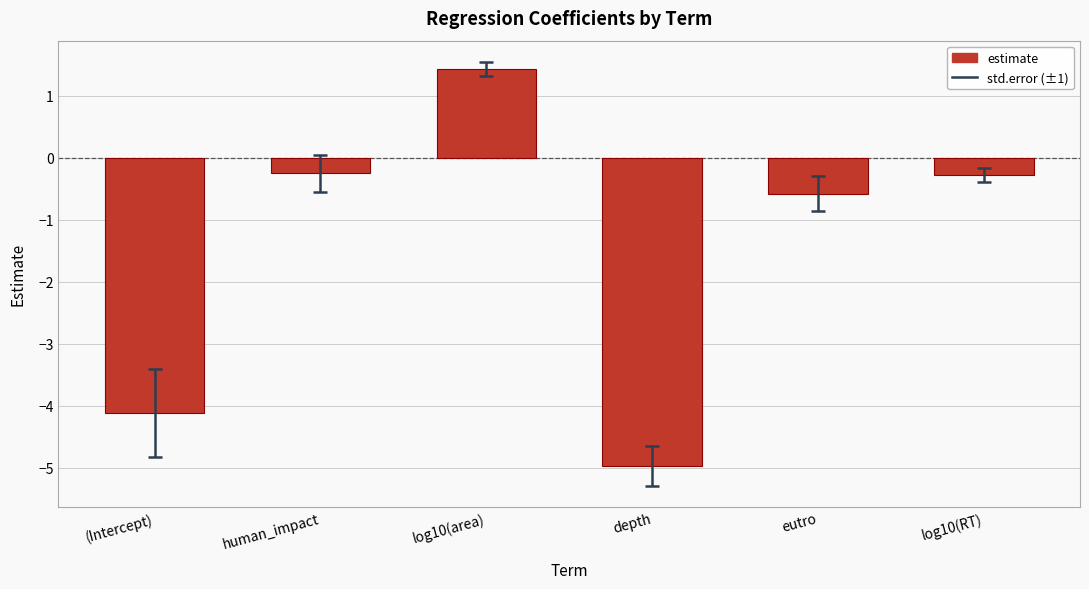

What is the change in value from (Intercept) to depth?

-0.8